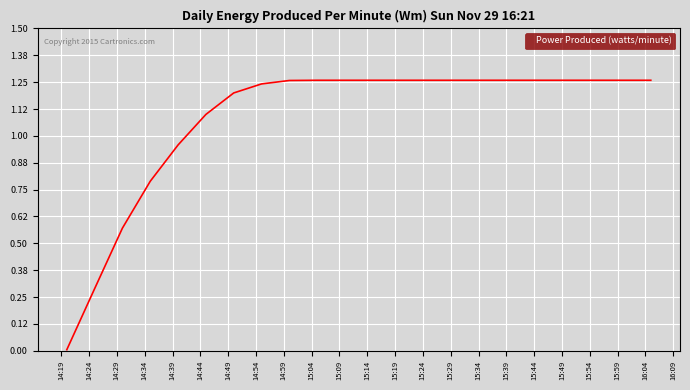

Does the chart display data point markers on the line(s)?

No